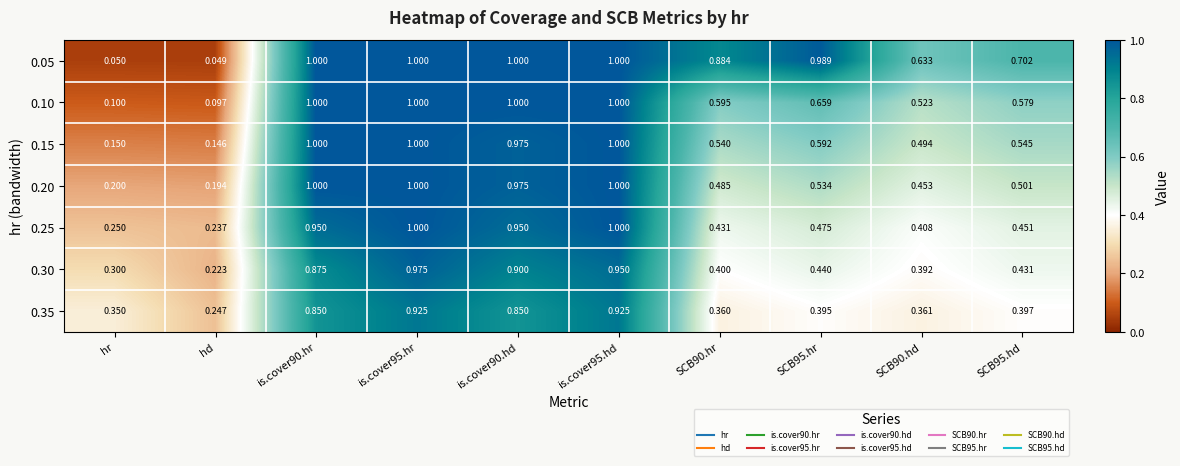

Which category has the lowest value in the 0.10 series?

hd